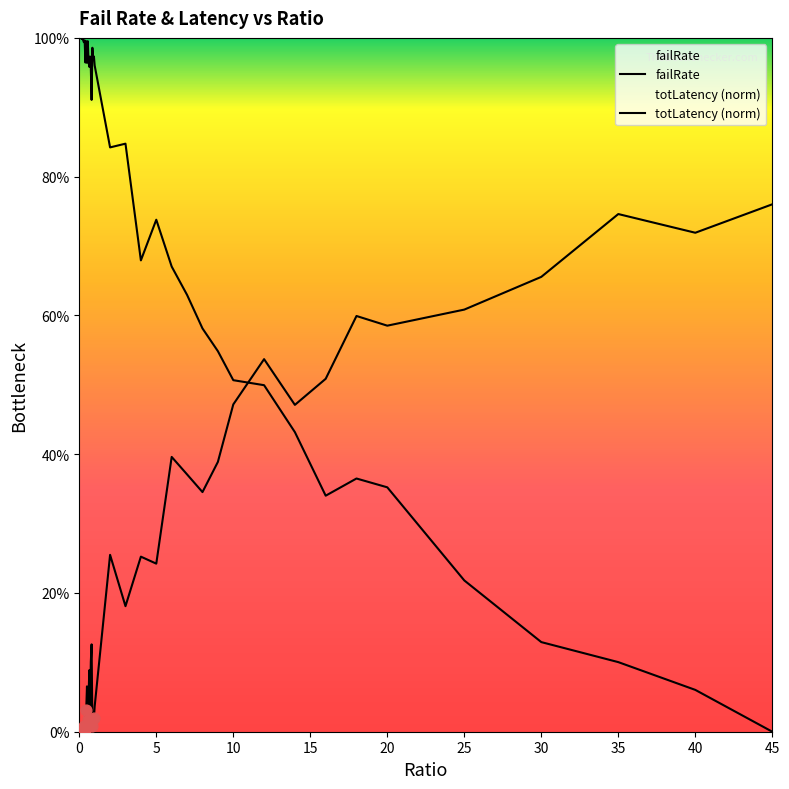

Is the value of failRate at 30 greater than the value of totLatency (norm) at 38?

No